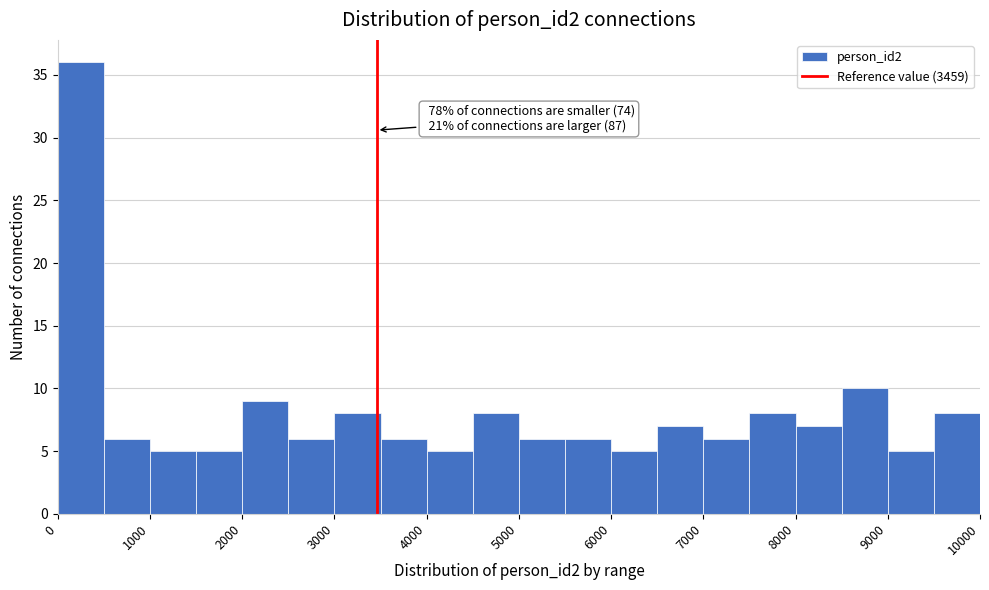

Over which range of the x-axis is the bar tallest?

0 to 500